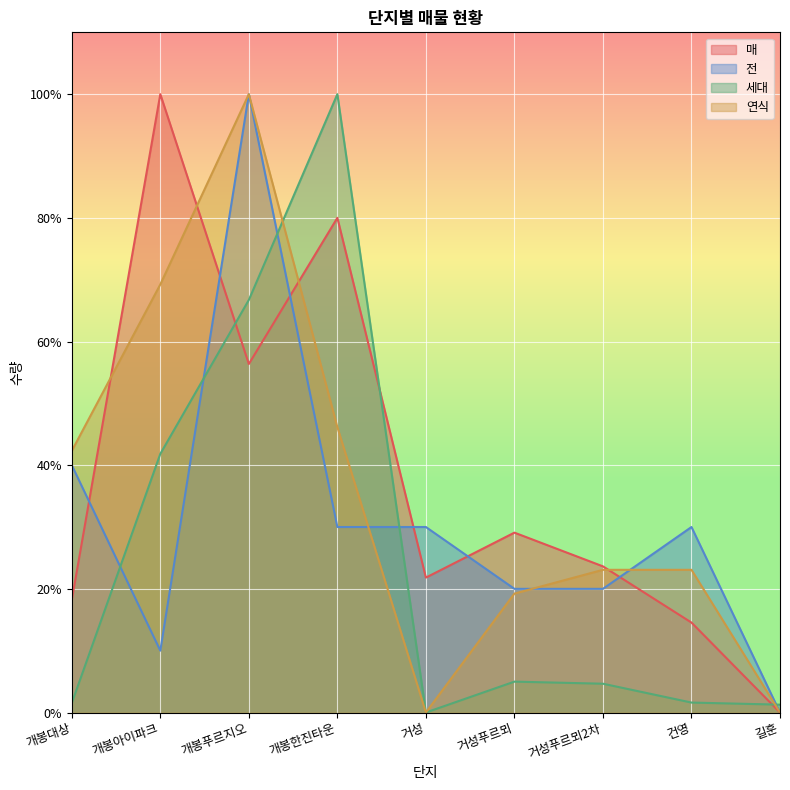

How many times do 연식 and 매 cross each other?

4